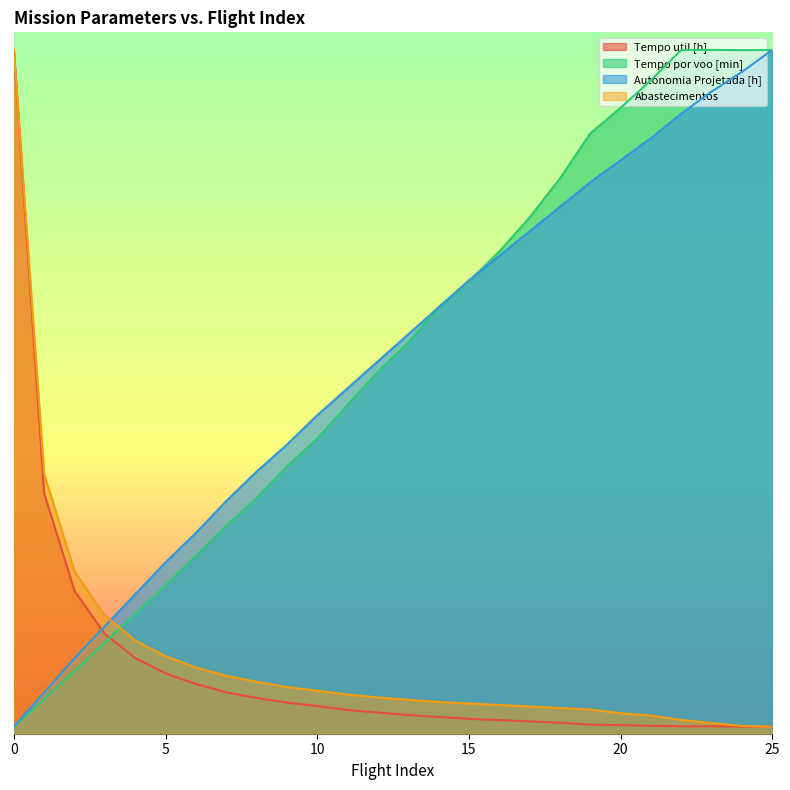

Which series has the largest total across all categories?

Tempo por voo [min]